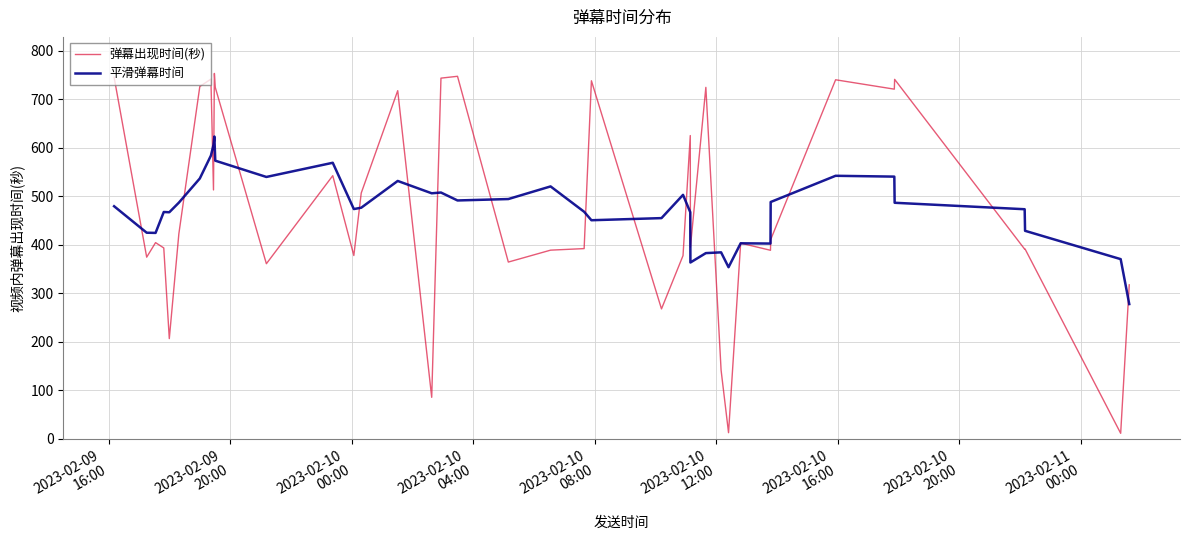

True or false: 平滑弹幕时间 and 弹幕出现时间(秒) cross at least once.

True